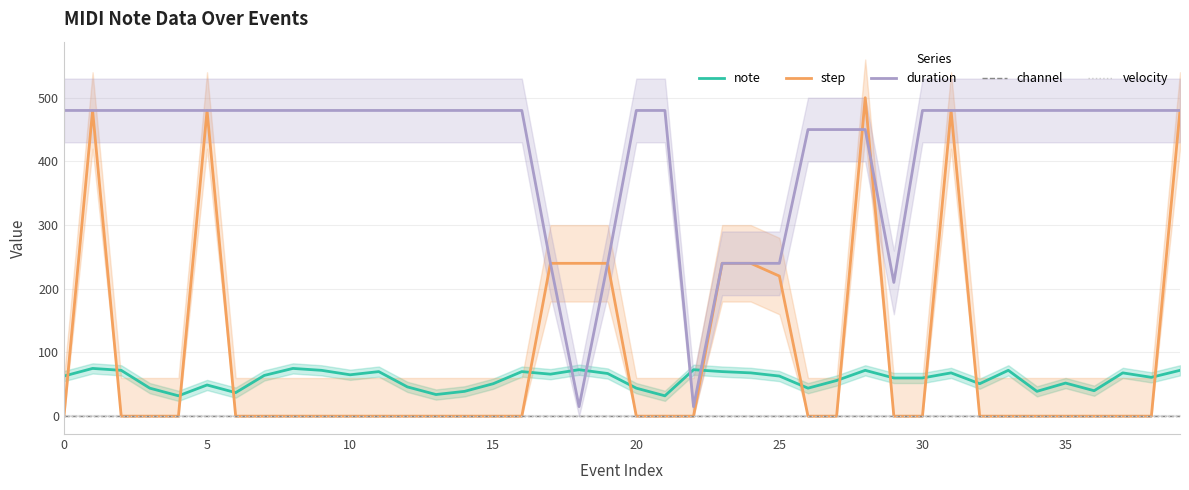

Which series has the largest range (max minus min)?

step